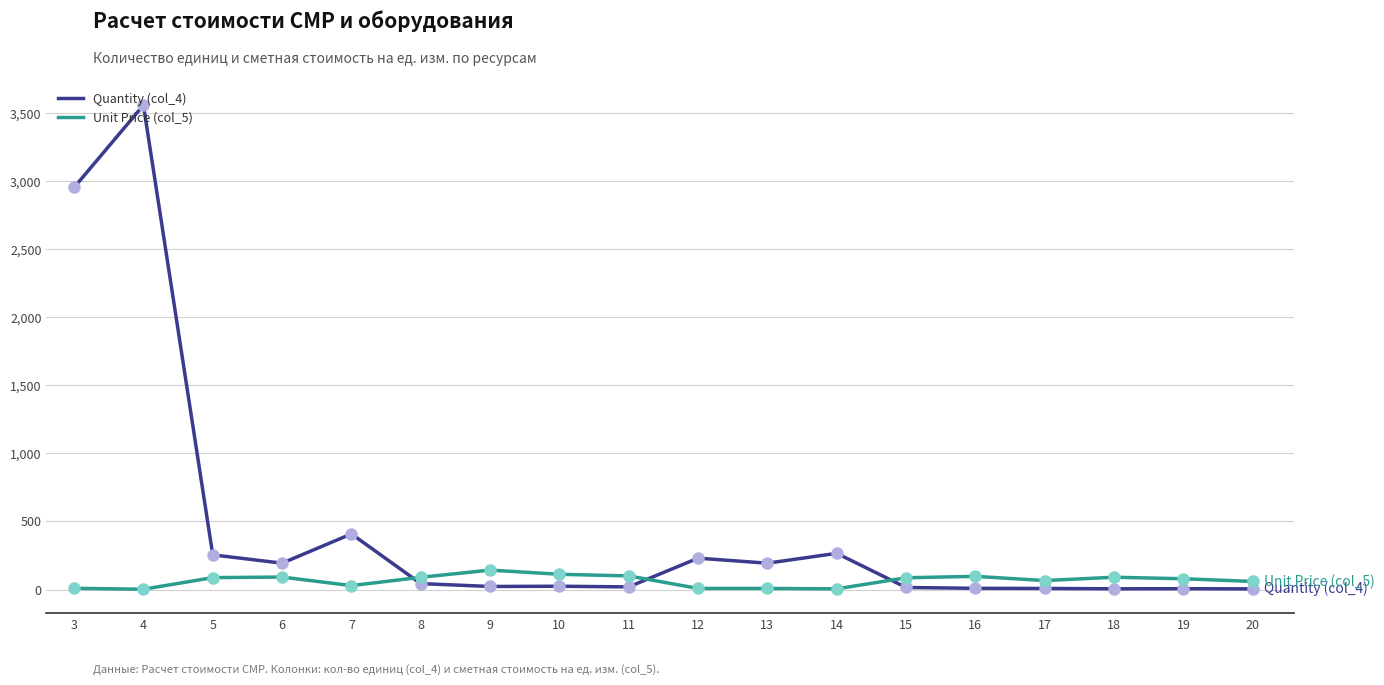

Which series has the largest total across all categories?

Quantity (col_4)